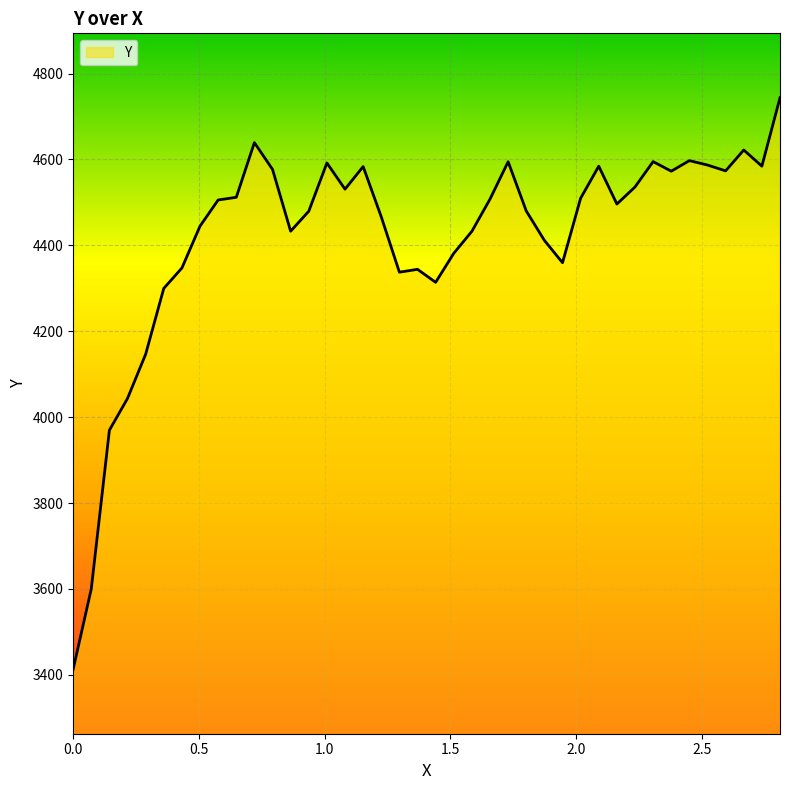

What is the smallest value displayed?

3413.0